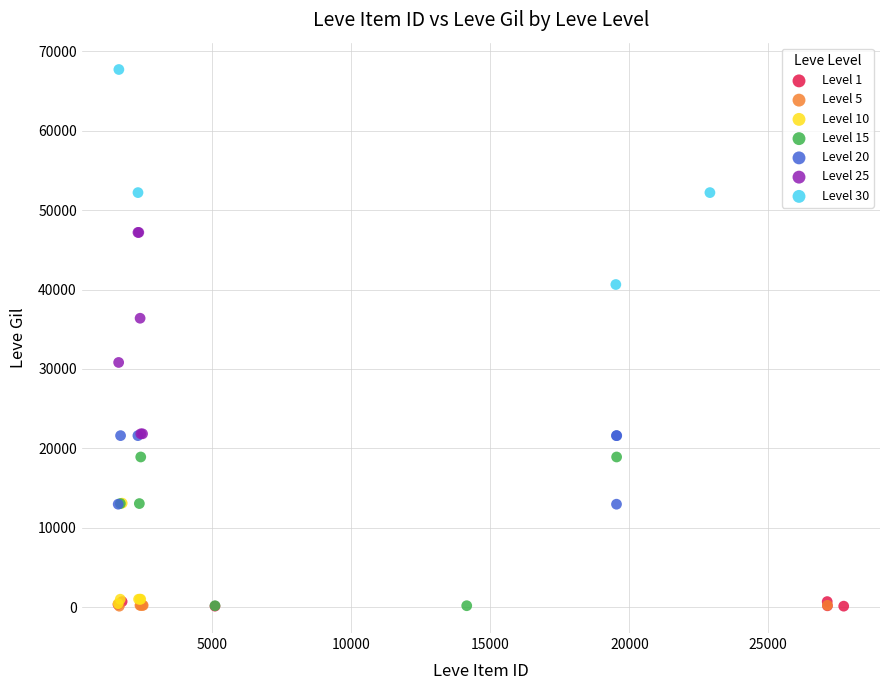

Which series reaches the maximum Y coordinate?

Level 30